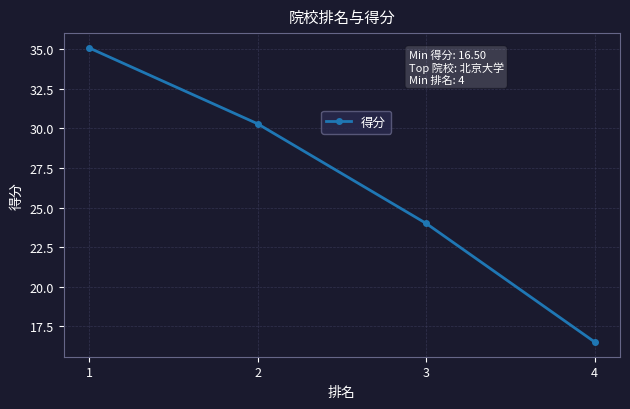

The value at 4 is 7.2. True or false?

False